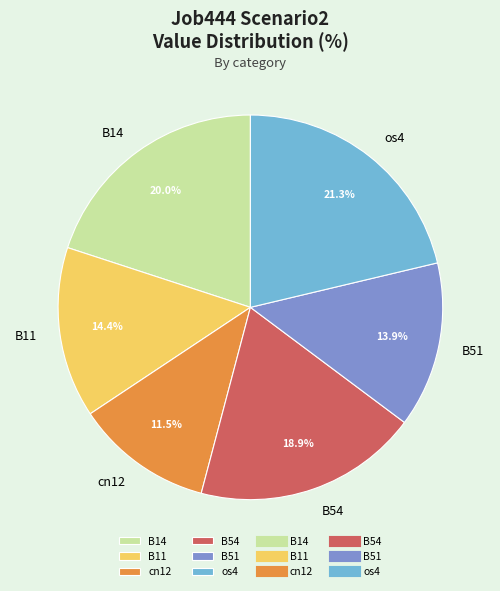

How many segments does this pie chart have?

6